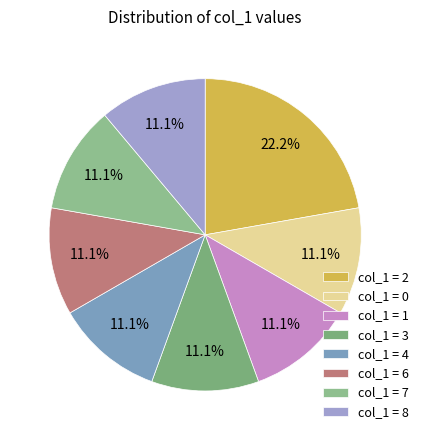

How many slices are in this pie chart?

8